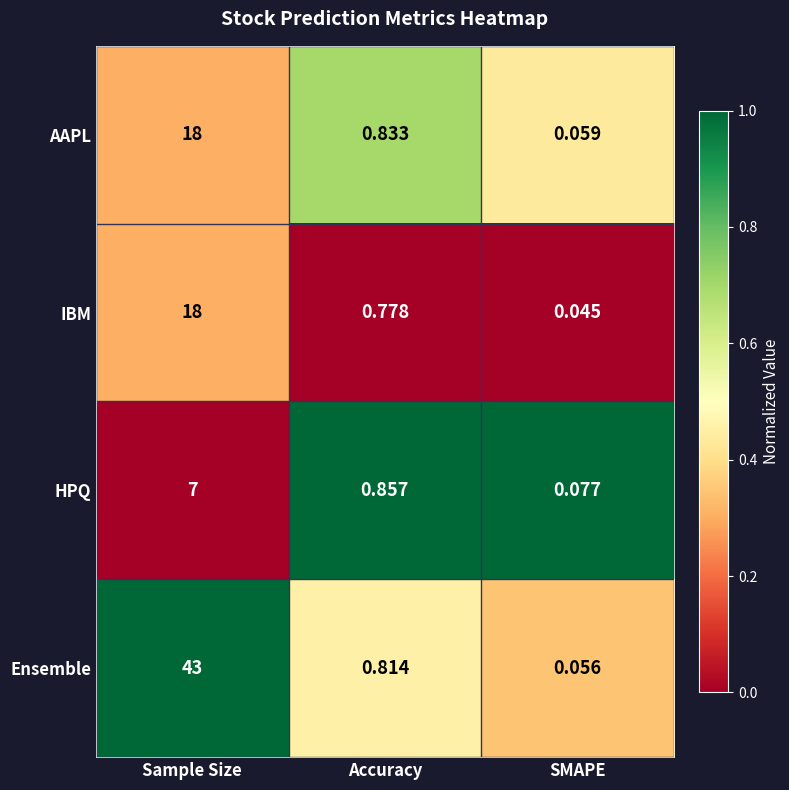

How many series are shown in this chart?

4